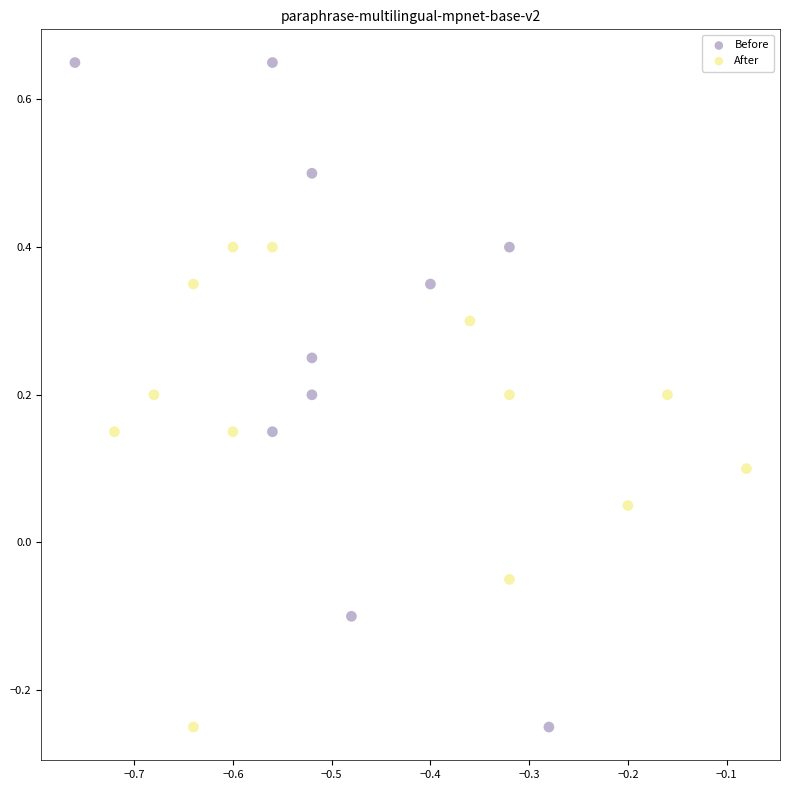

Which series has the largest Y range (max minus min)?

Before